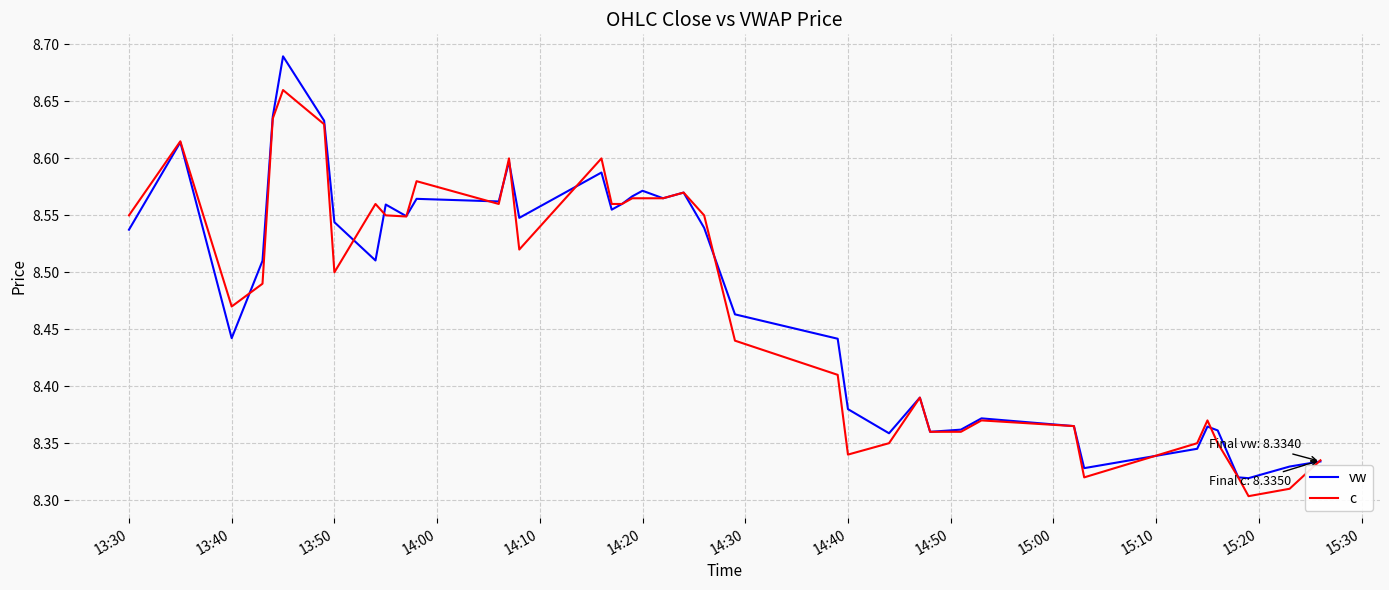

List the series in order of their peak value, lowest first.

c, vw